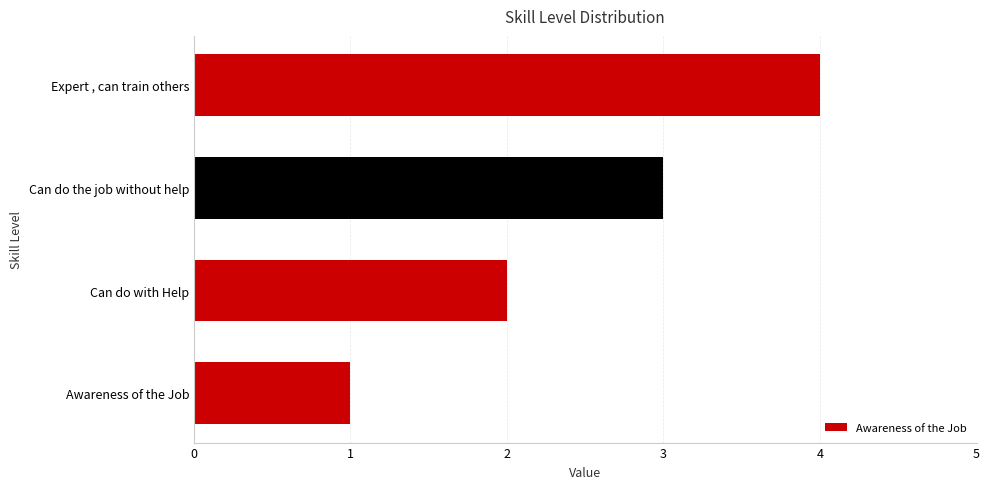

Is it true that the value at Can do with Help is 2?

True